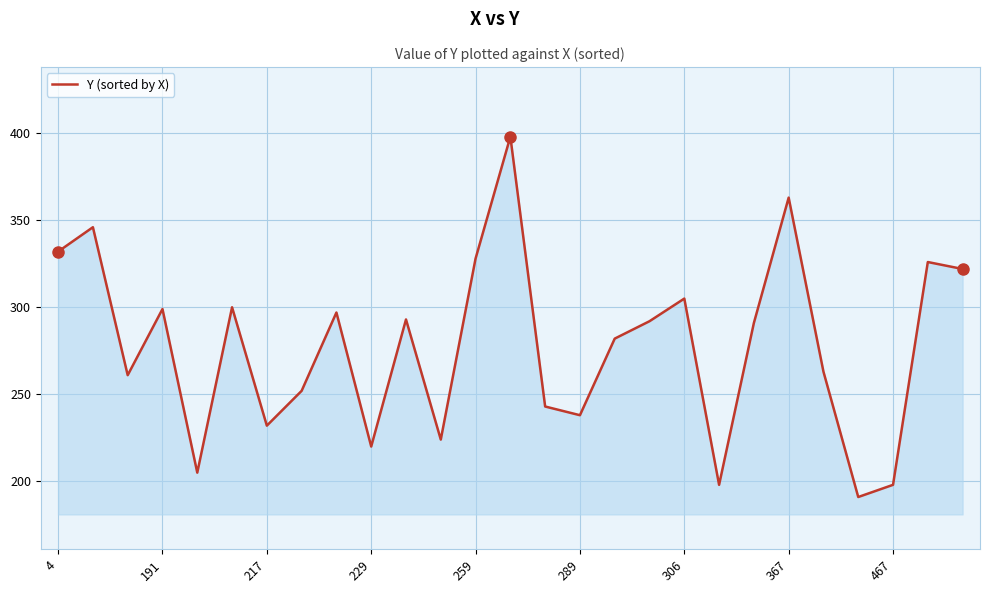

What is the difference between the maximum and minimum values?

207